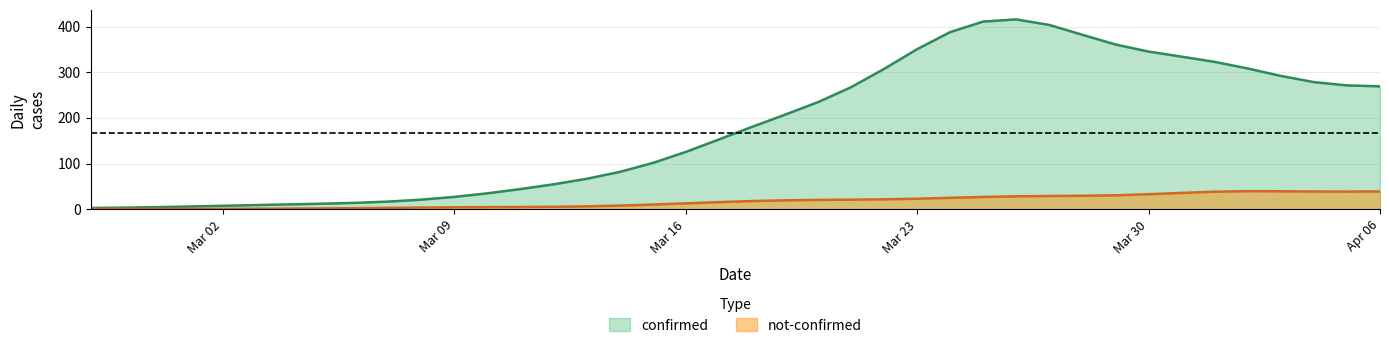

What is the average value of the confirmed series?

178.2